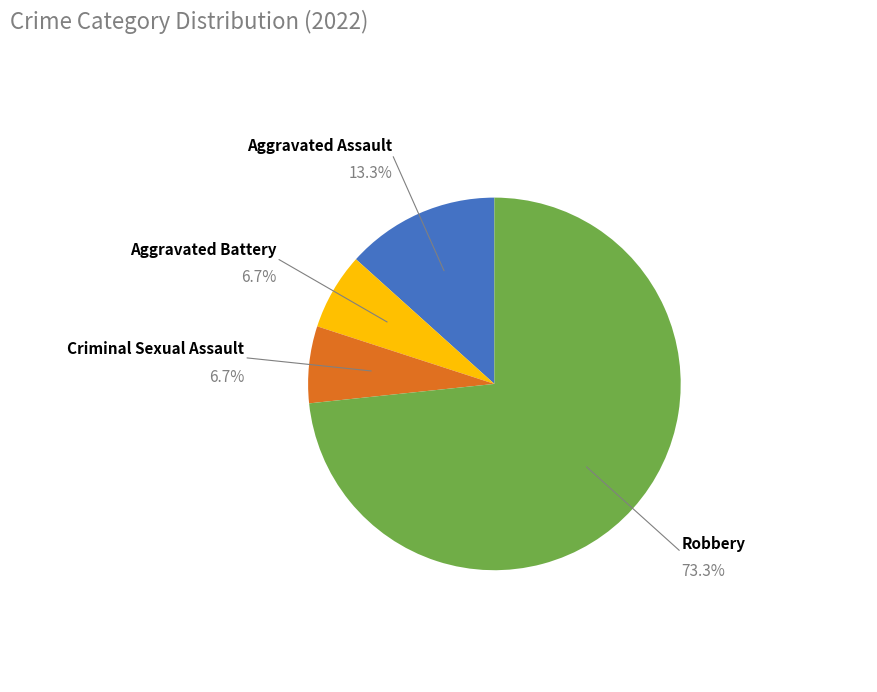

Is there any slice that represents more than half of the pie?

Yes